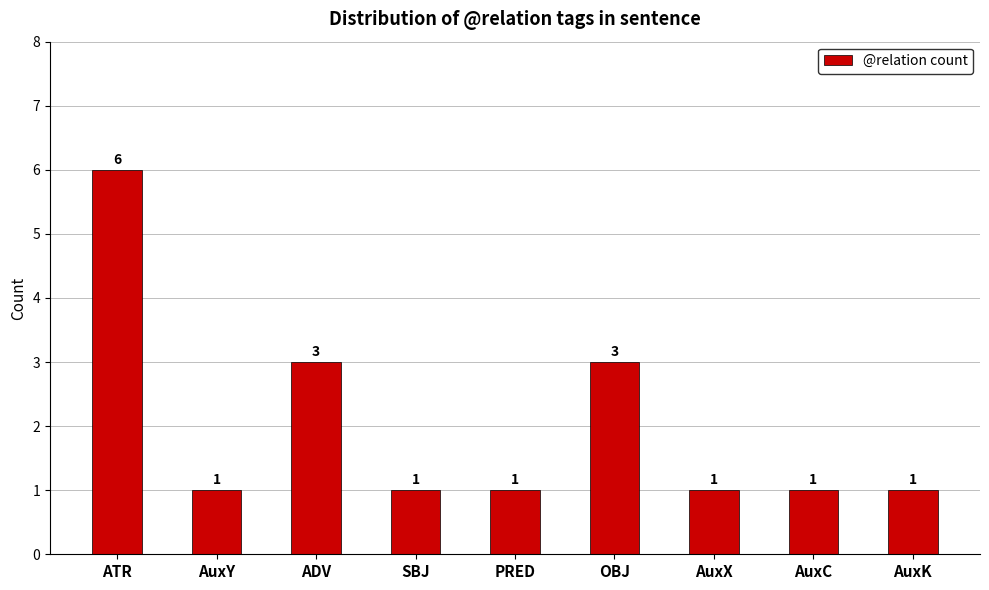

Does the chart contain any negative values?

No